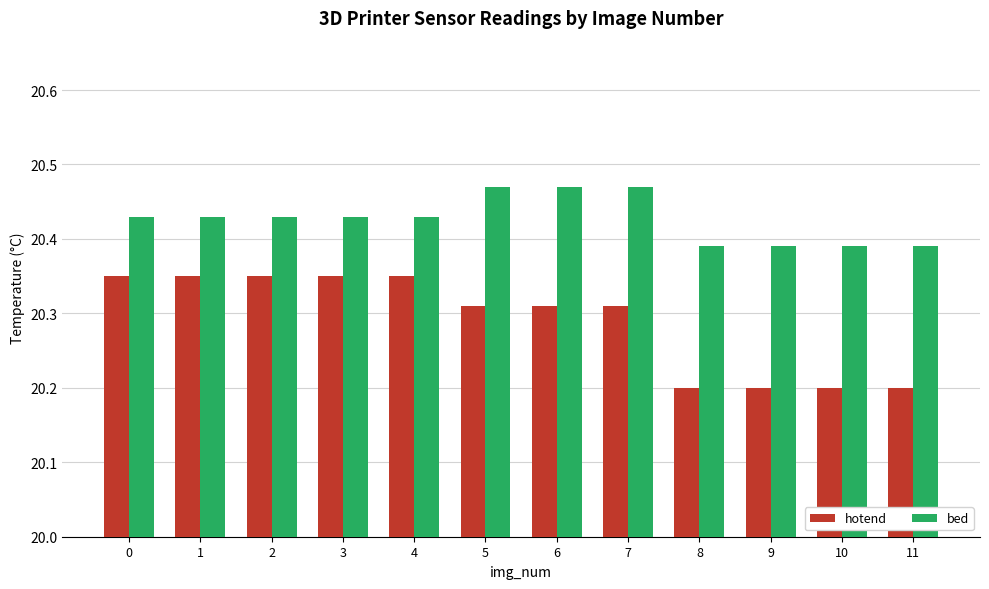

How many bars are there in total?

24